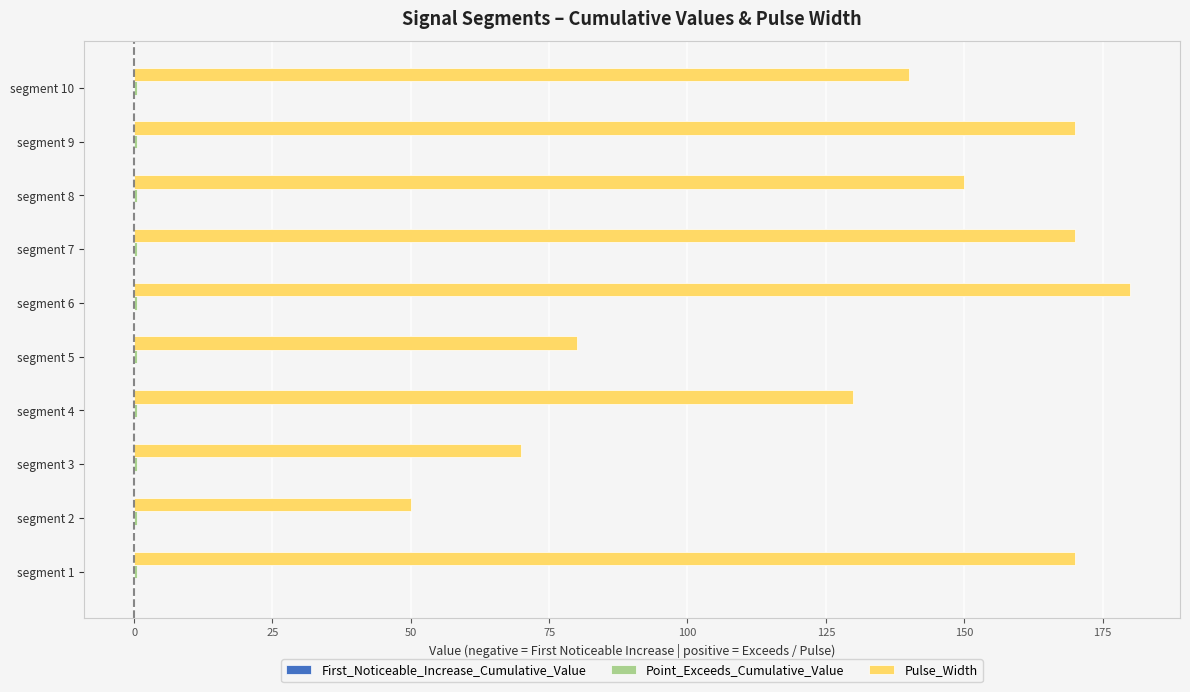

What is the maximum value for Pulse_Width?

180.0